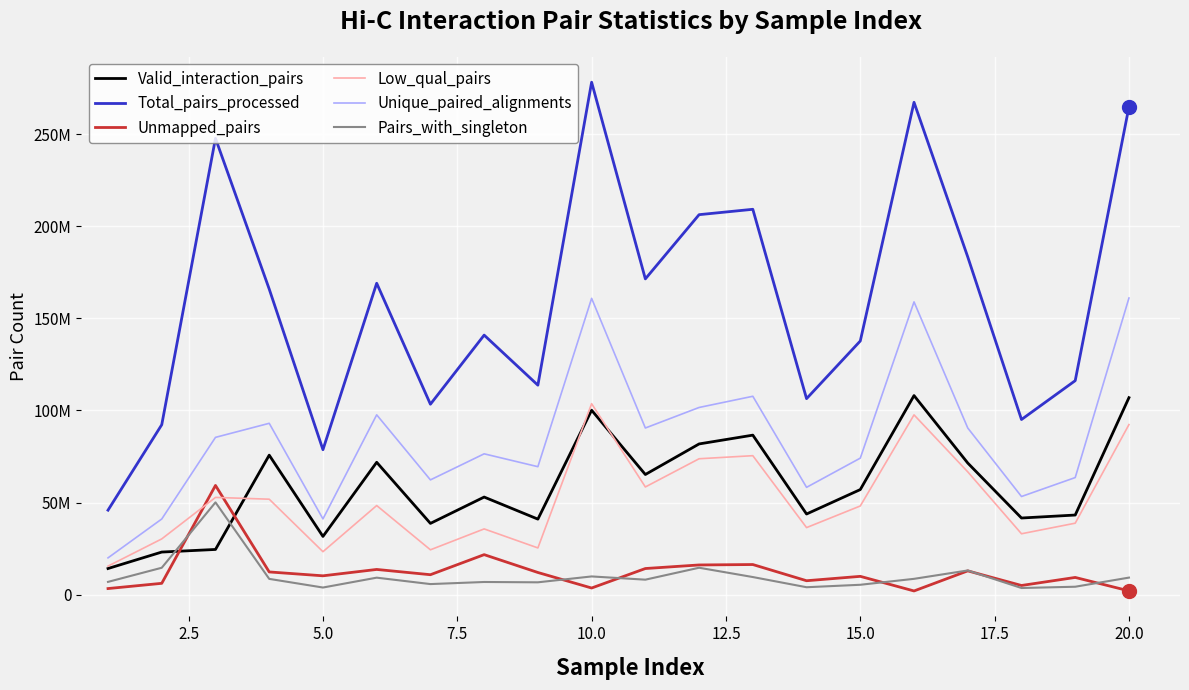

Rank the series by their maximum value, from lowest to highest.

Pairs_with_singleton, Unmapped_pairs, Low_qual_pairs, Valid_interaction_pairs, Unique_paired_alignments, Total_pairs_processed